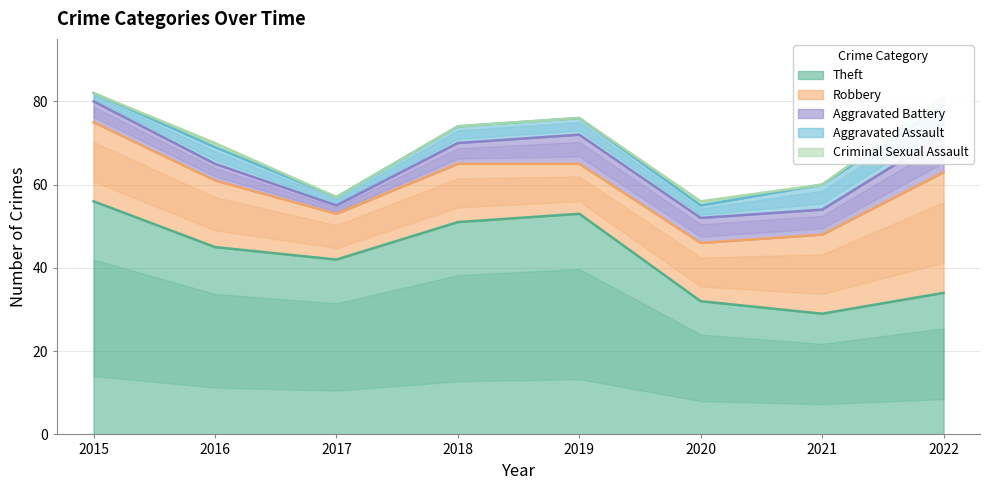

What is the difference between the second highest and minimum values in the Aggravated Battery series?

5